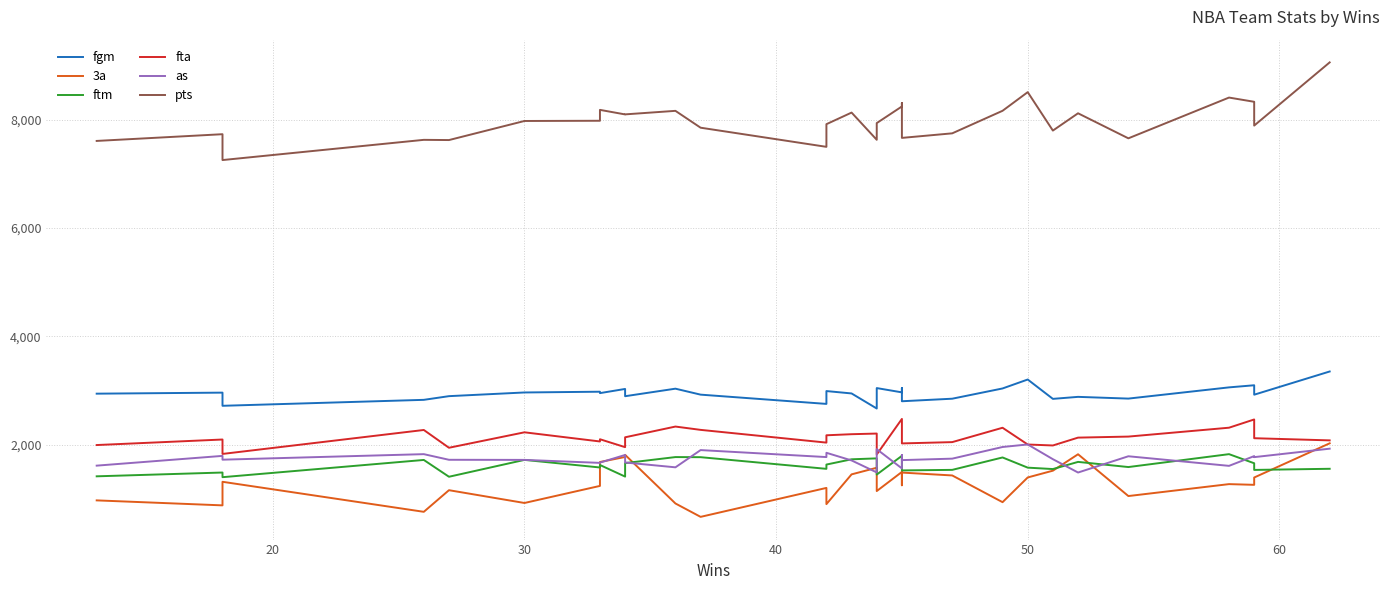

How many data points in fgm are less than 2952?

15